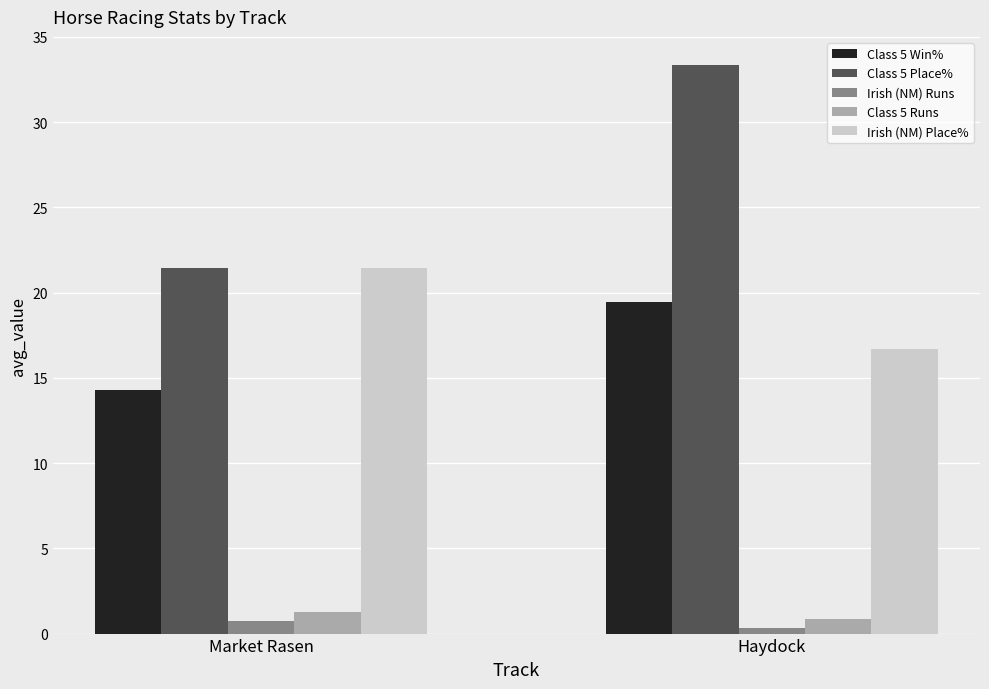

What is the label of the 2nd bar from the left?

Haydock